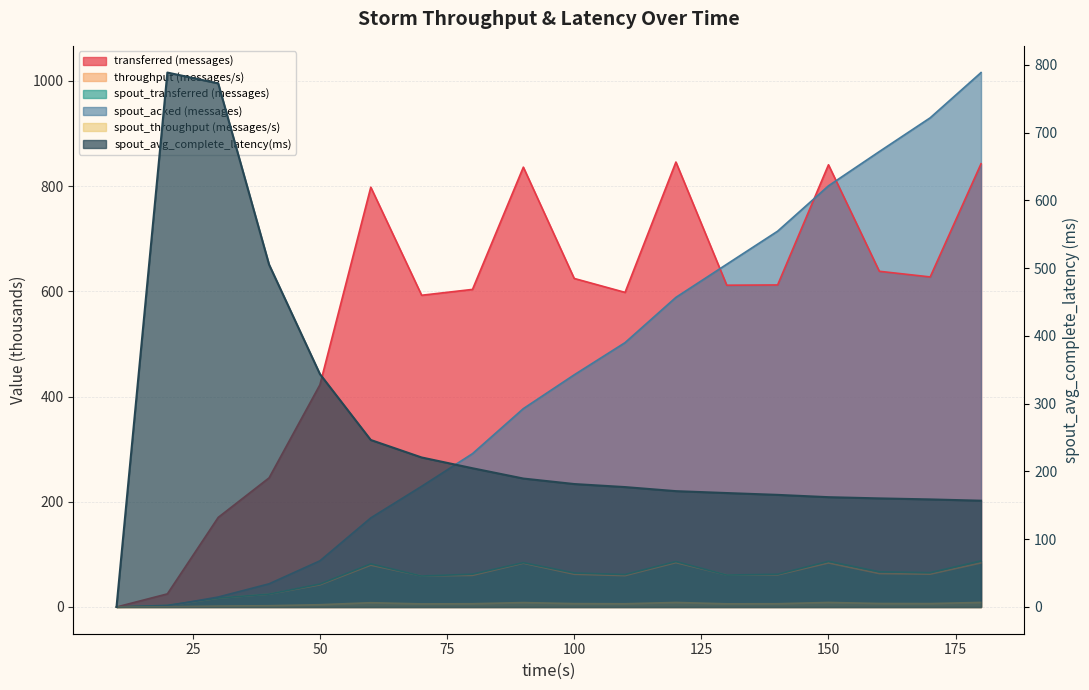

What is the sum of all spout_transferred (messages) values?

1018.3